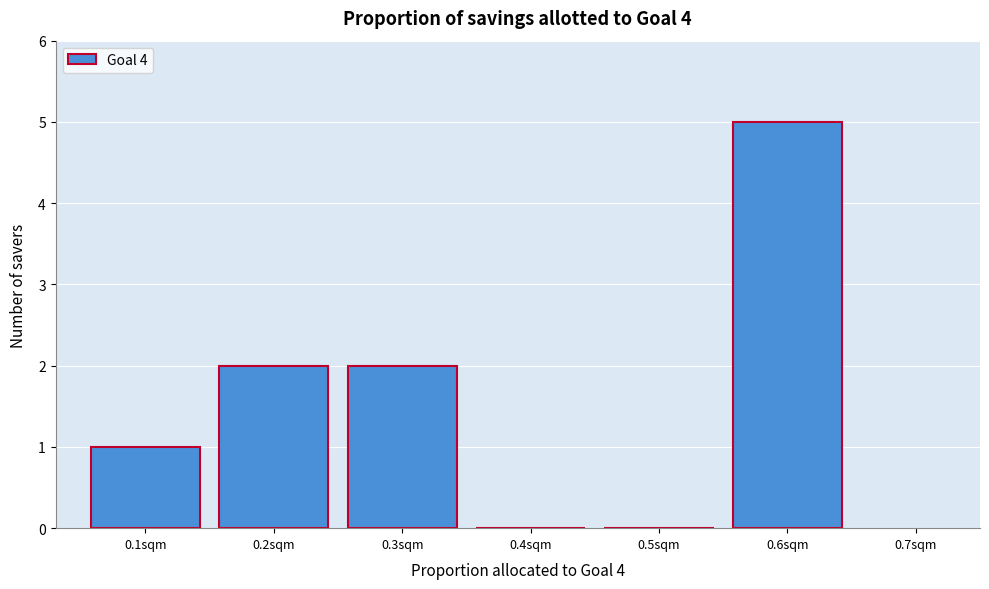

Over which range of the x-axis is the bar tallest?

0.55 to 0.65